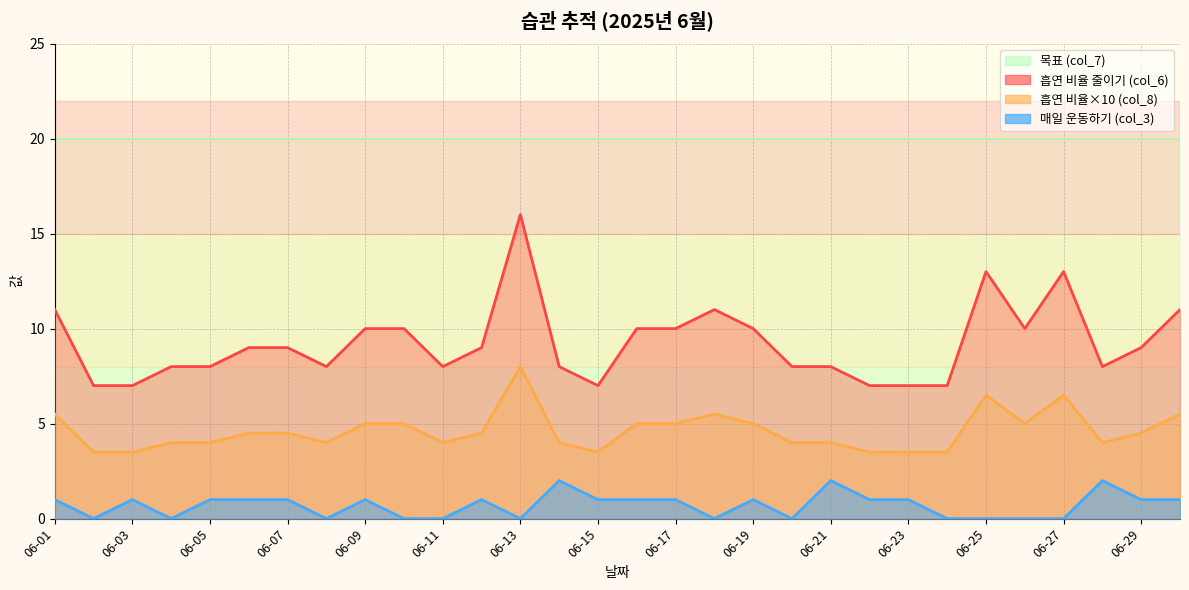

What is the maximum value for 흡연 비율 (col_8)?

8.0